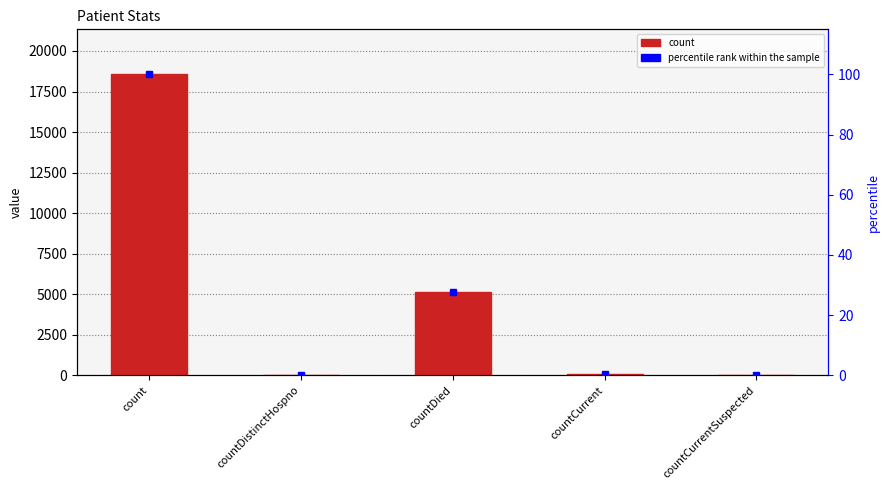

What is the value of the count bar at the 2nd from the left?

34.0